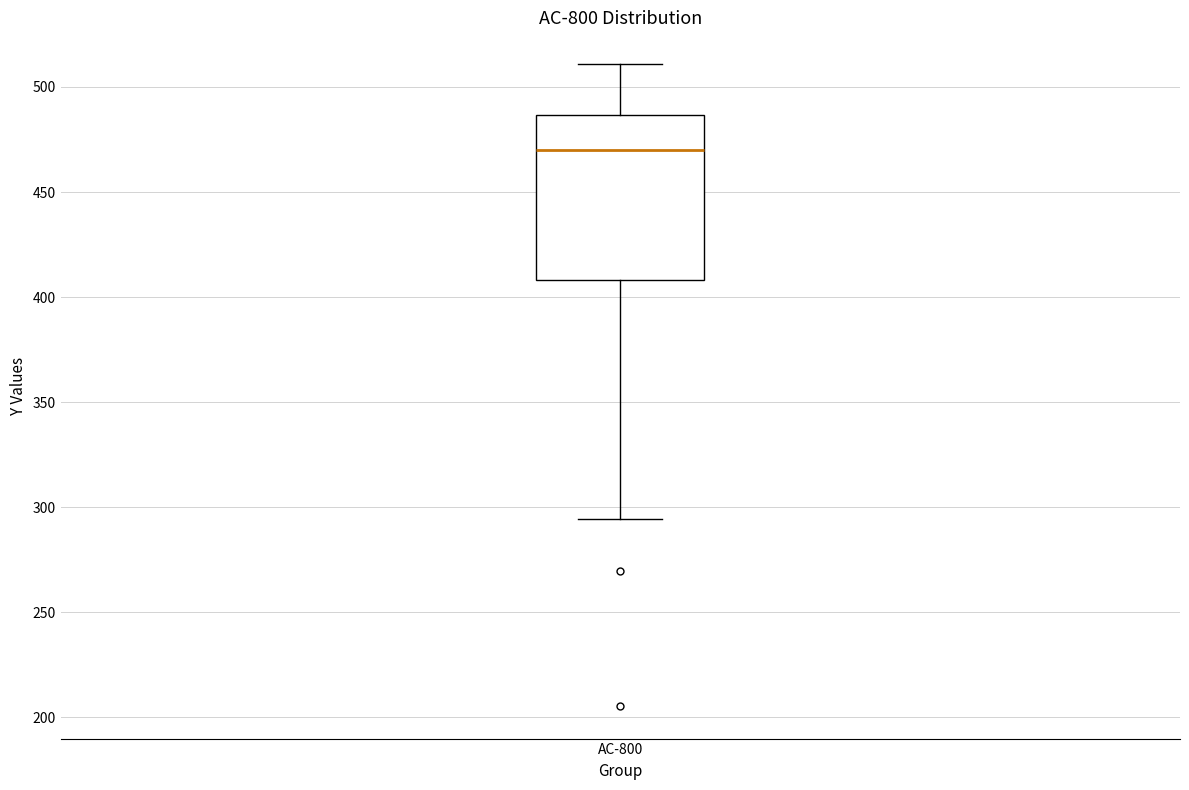

Read this box plot against the y-axis: the position of the median line, the range covered by the box, and the ends of both whiskers. The values are not printed on the chart, so give them approximately, as read against the axis.

median 470, box 410 to 485, whiskers 295 to 510